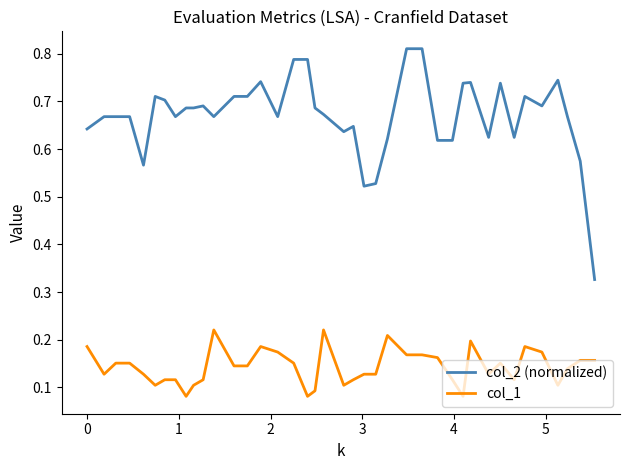

Count the col_2 (normalized) values in the range 0 to 1.

40